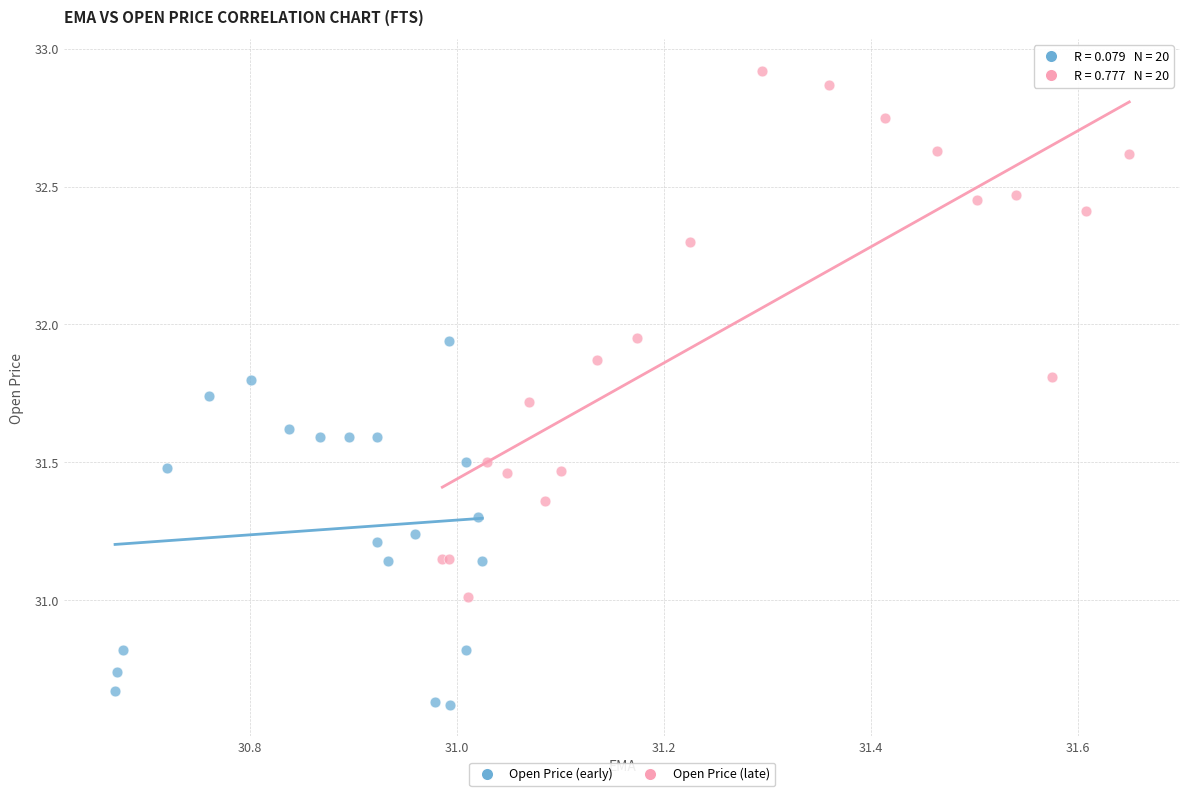

Which series contains the lowest Y value?

Open Price (early)